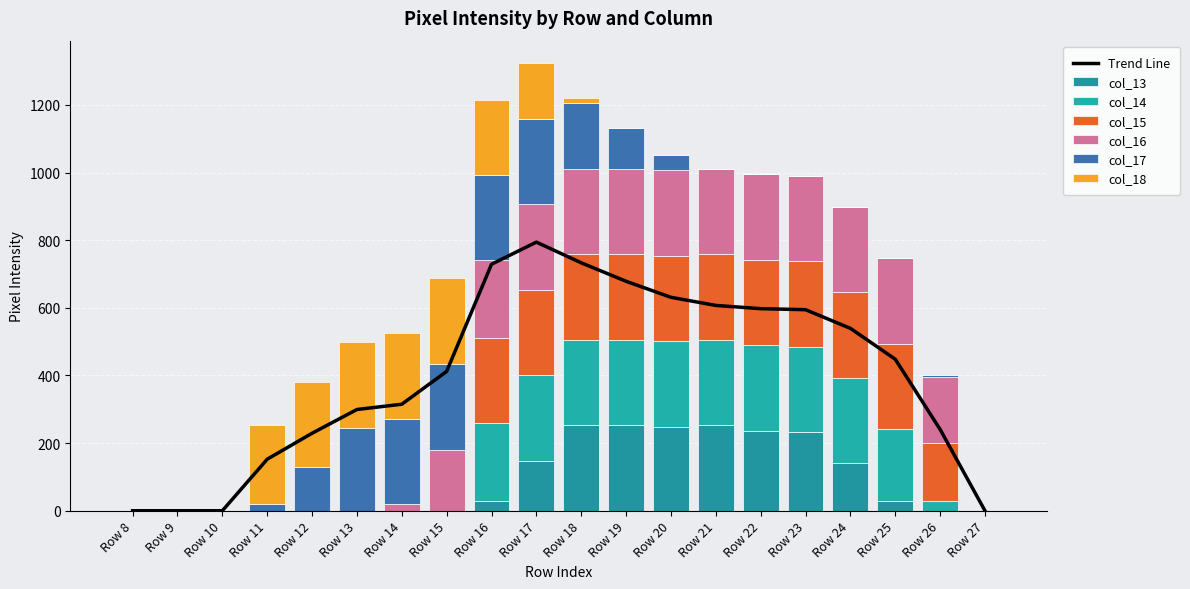

What is the spread (max minus min) of values at Row 21?

253